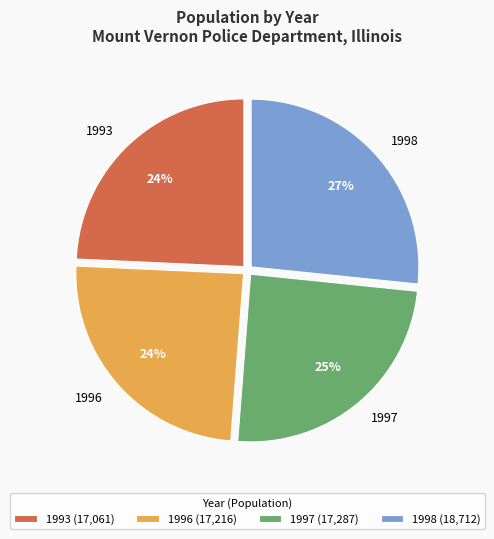

Is the sum of 1996 and 1993 greater than half?

No